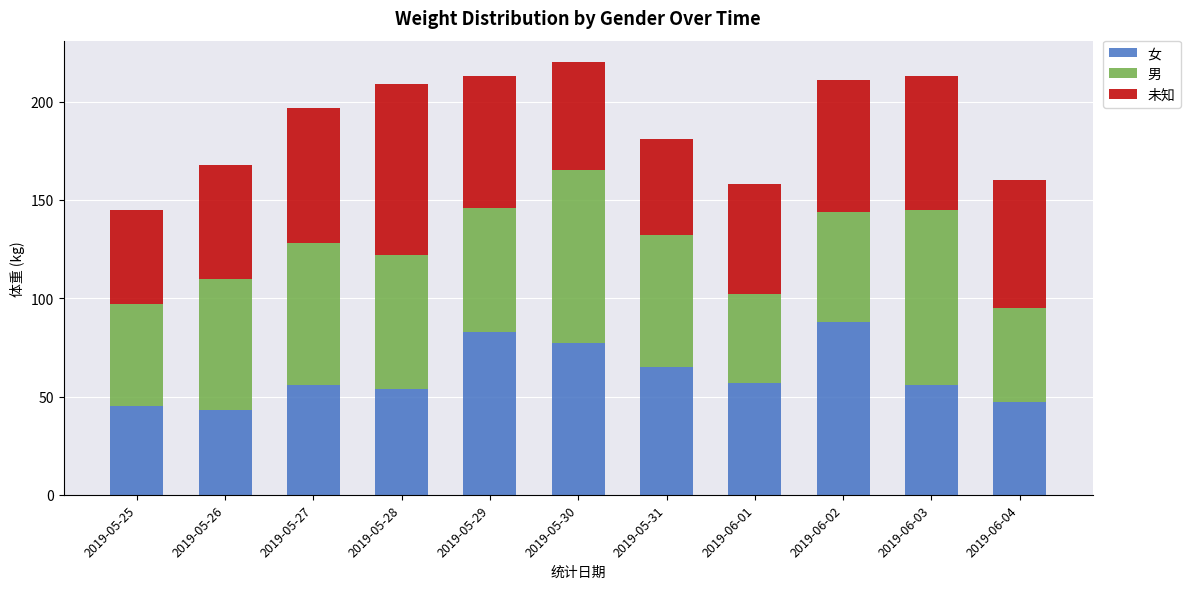

What is the average value of the 女 series?

61